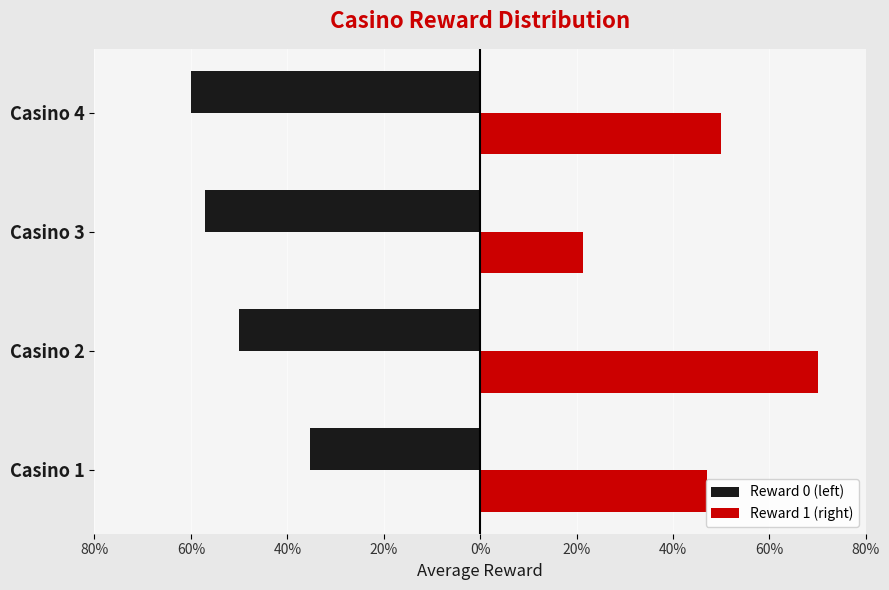

What are all the series names shown in the legend?

Reward 0 (left), Reward 1 (right)